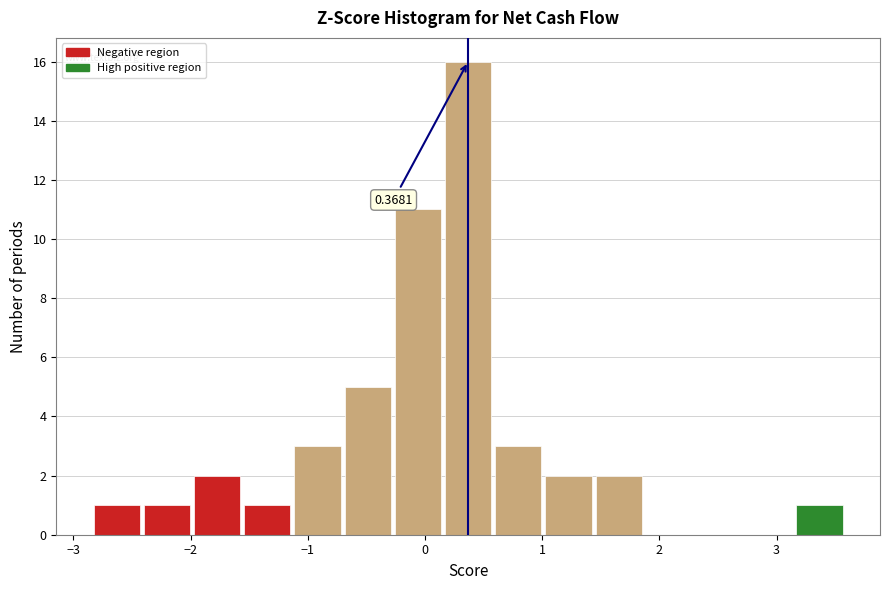

Which range on the x-axis has the tallest bar?

0.2 to 0.6